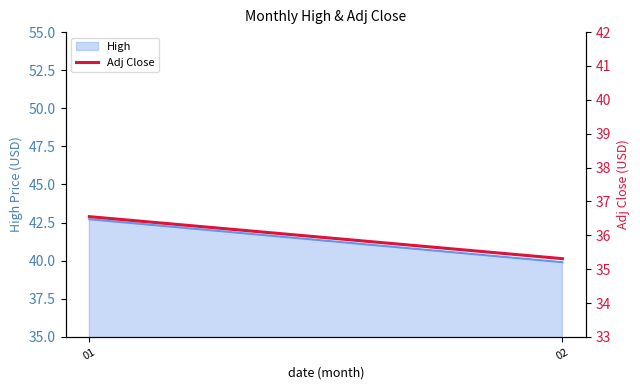

Rank the categories by value from lowest to highest.

02, 01